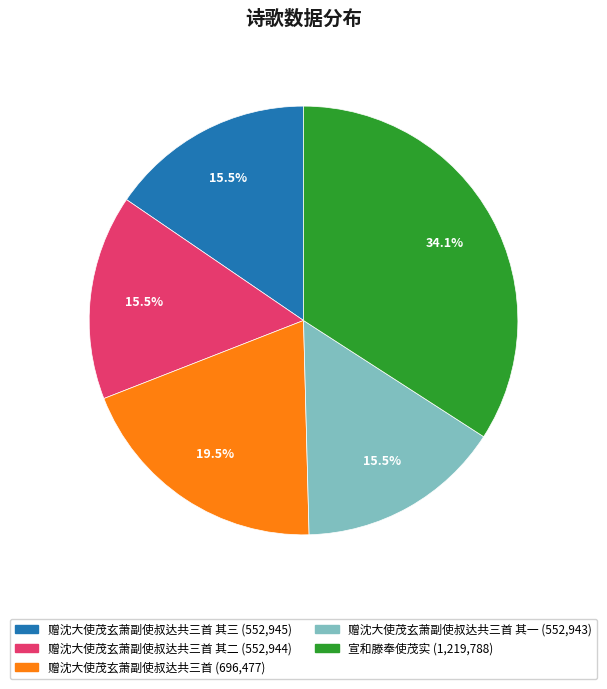

To the nearest percent, what is the difference between the largest and smallest slice percentages?

19%